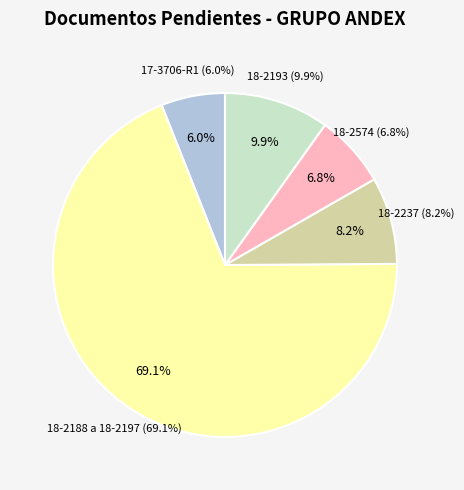

Does 18-2237 represent more than half of the total?

No